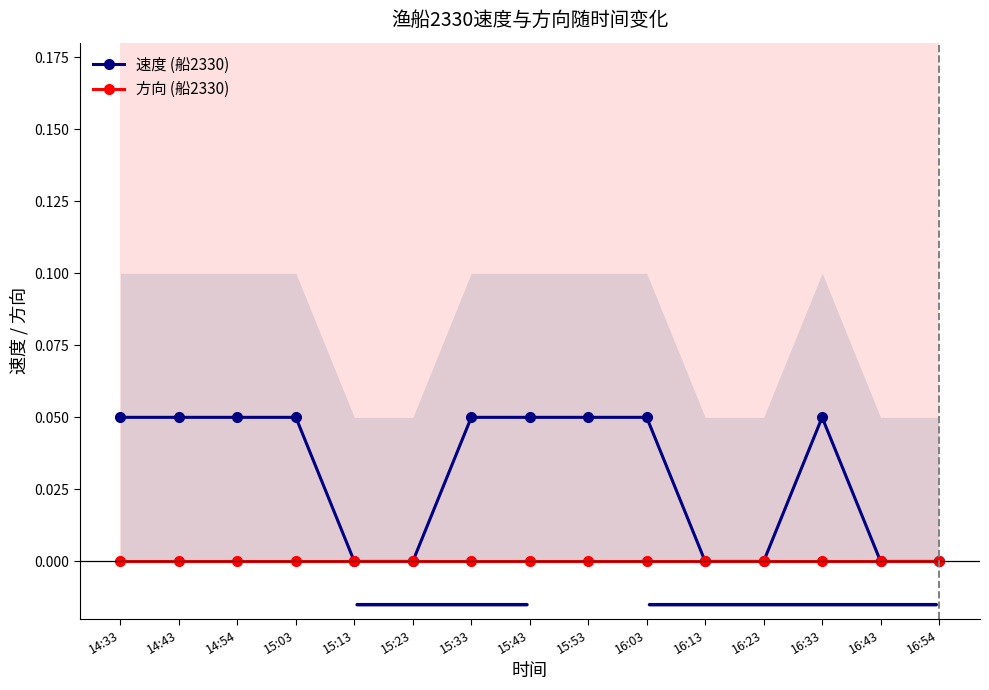

Does the chart have visible grid lines?

No